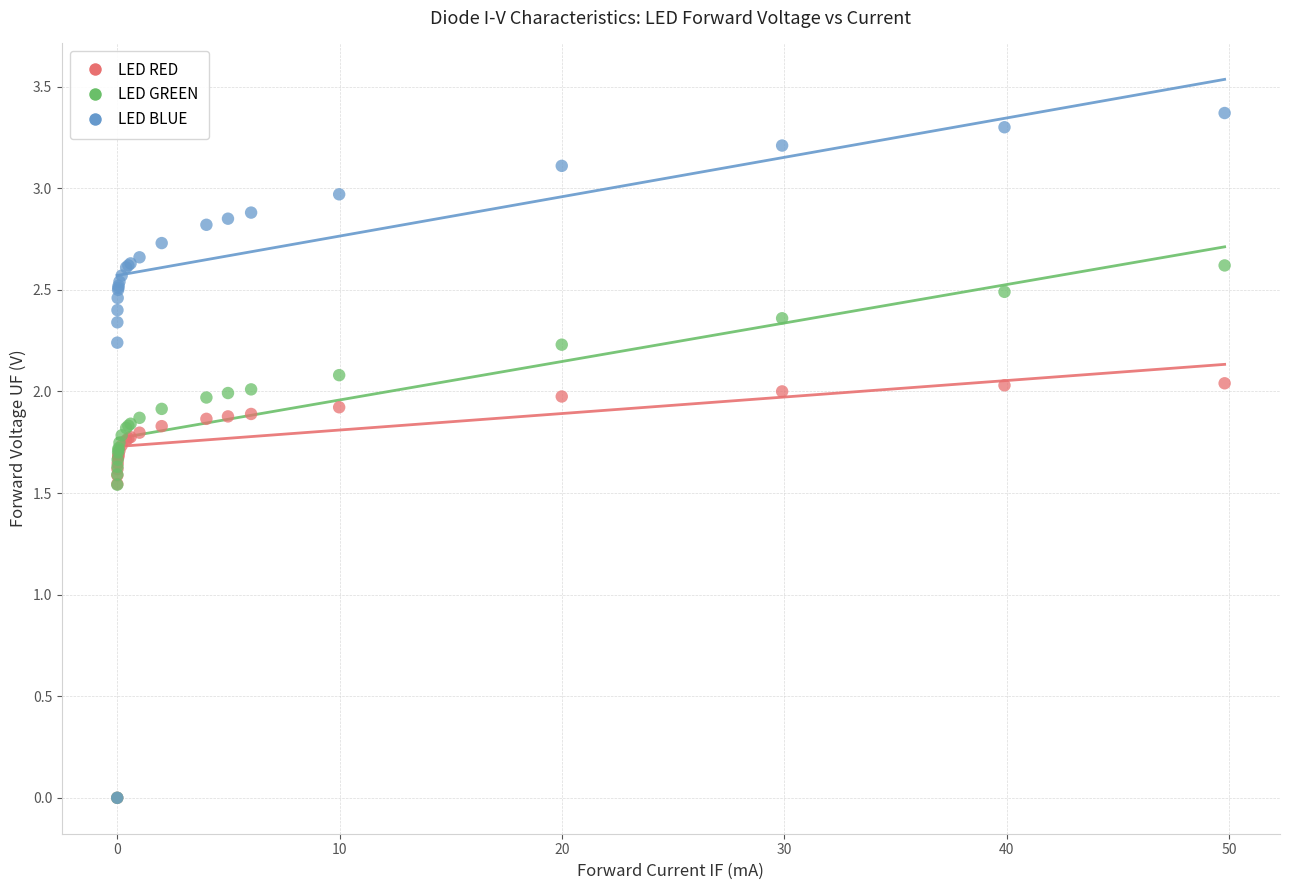

What are all the series names shown in the legend?

LED RED, LED GREEN, LED BLUE